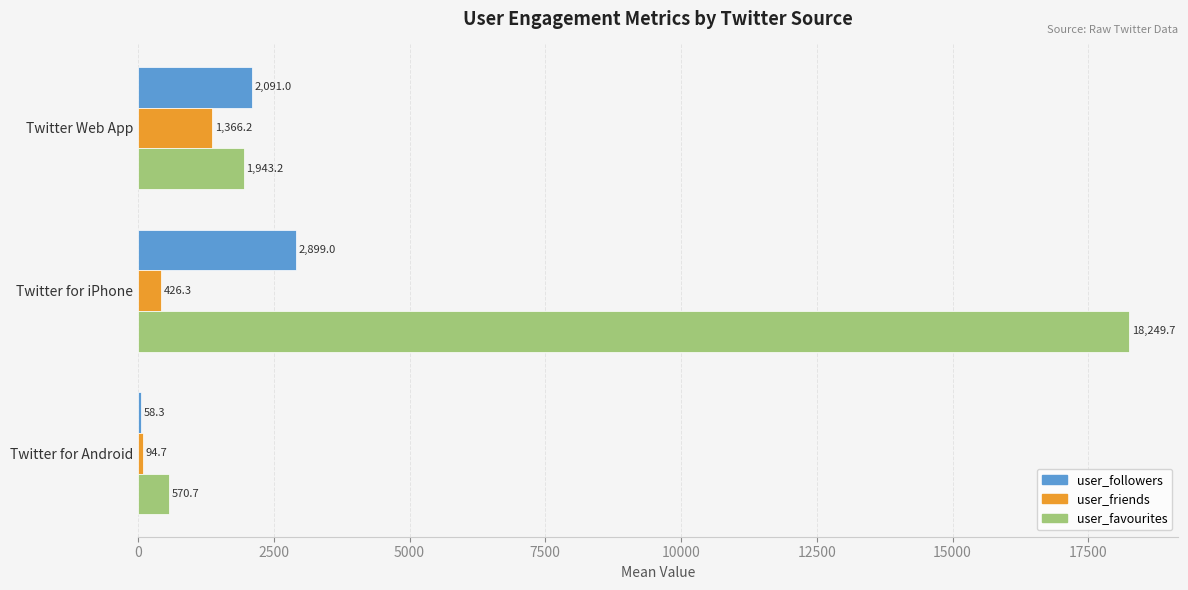

What is the difference between the maximum and second lowest values in the user_friends series?

939.9